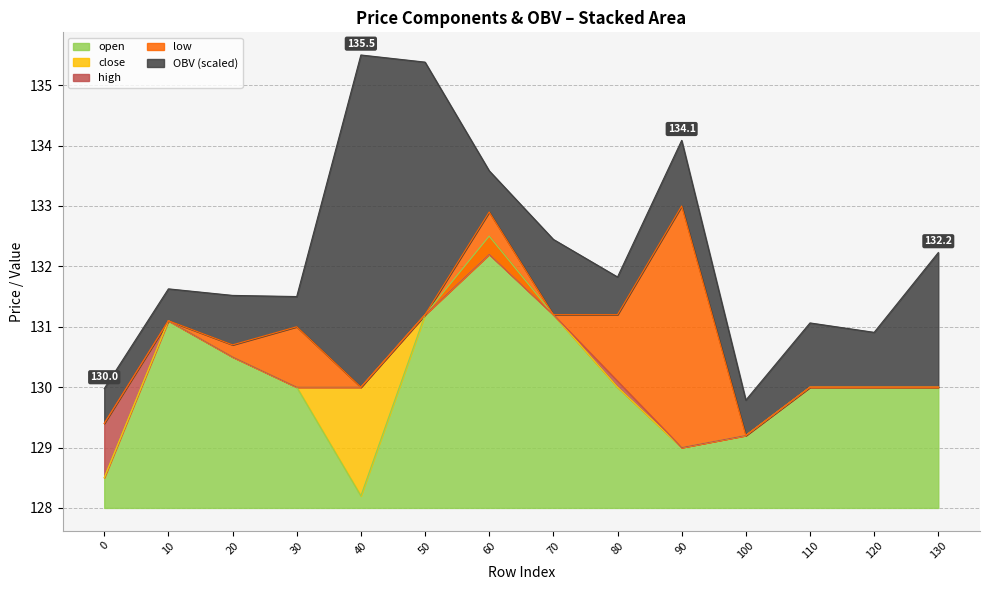

The value of open at 20 is 54.8. True or false?

False